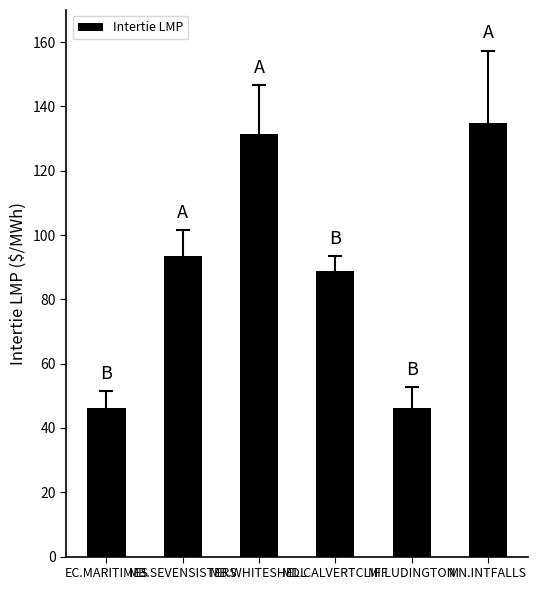

What is the change in value from MI.LUDINGTON to MN.INTFALLS?

+88.9